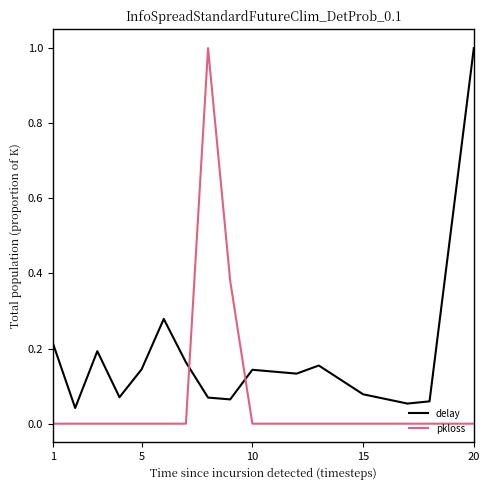

How many times do pkloss and delay cross each other?

2